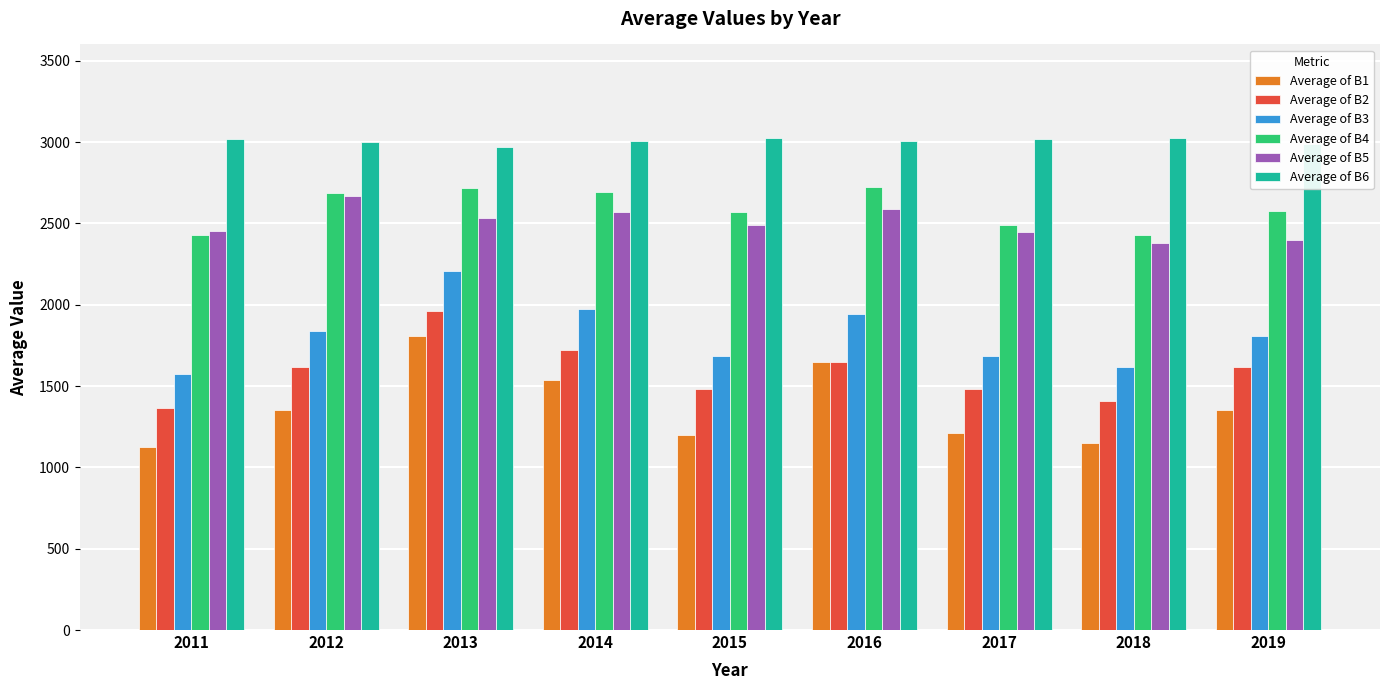

What is the total value across all series at 2018?

12007.2